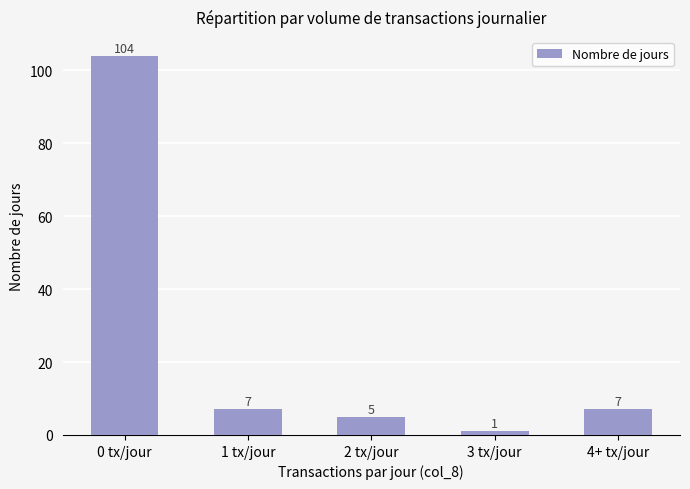

True or false: the data shows 5 at 2 tx/jour.

True